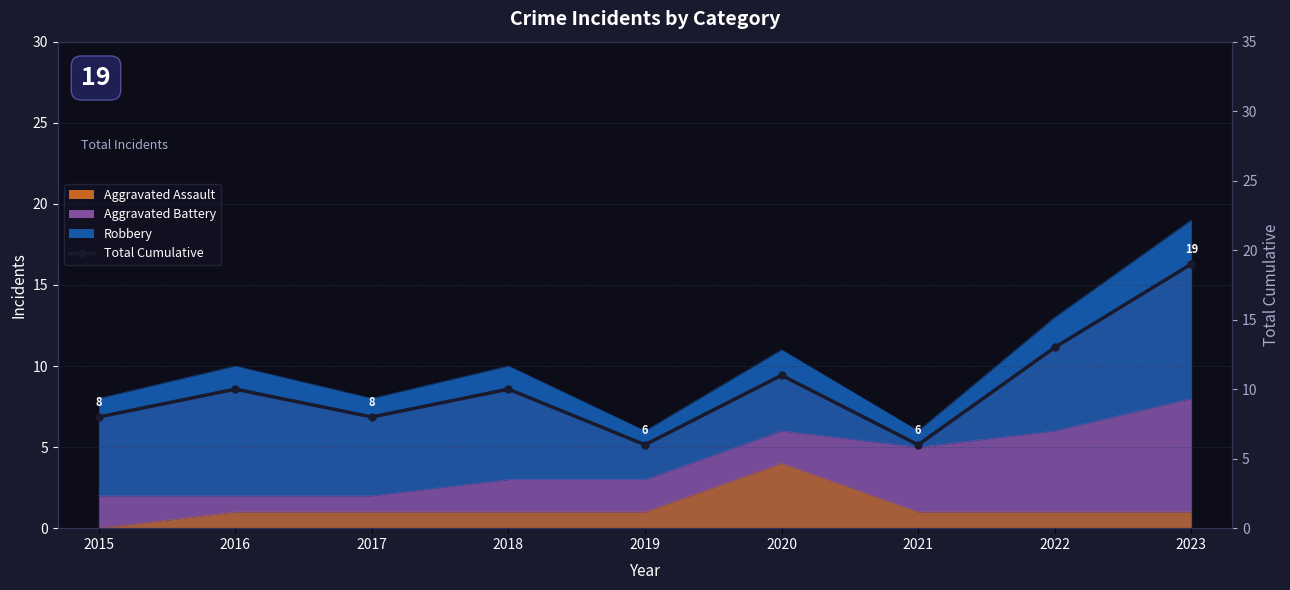

List the labels in order of value, largest first.

2023, 2022, 2020, 2016, 2018, 2015, 2017, 2019, 2021